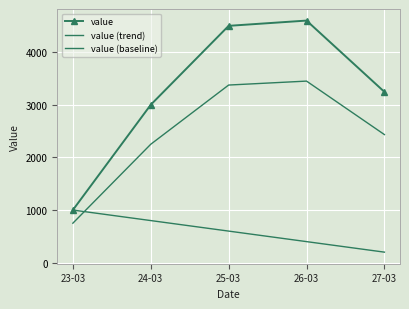

Count the number of data series in this chart.

3